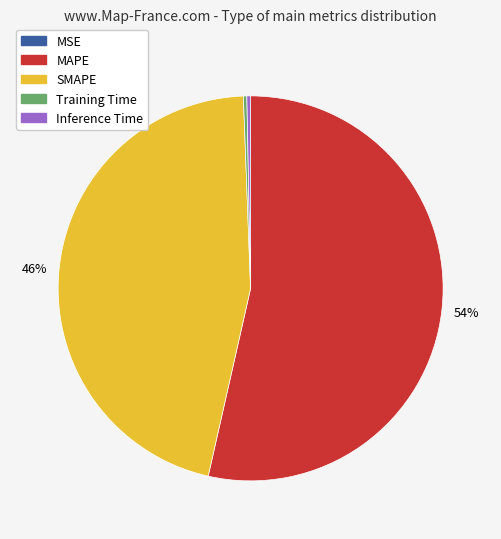

Which slice is the largest?

MAPE